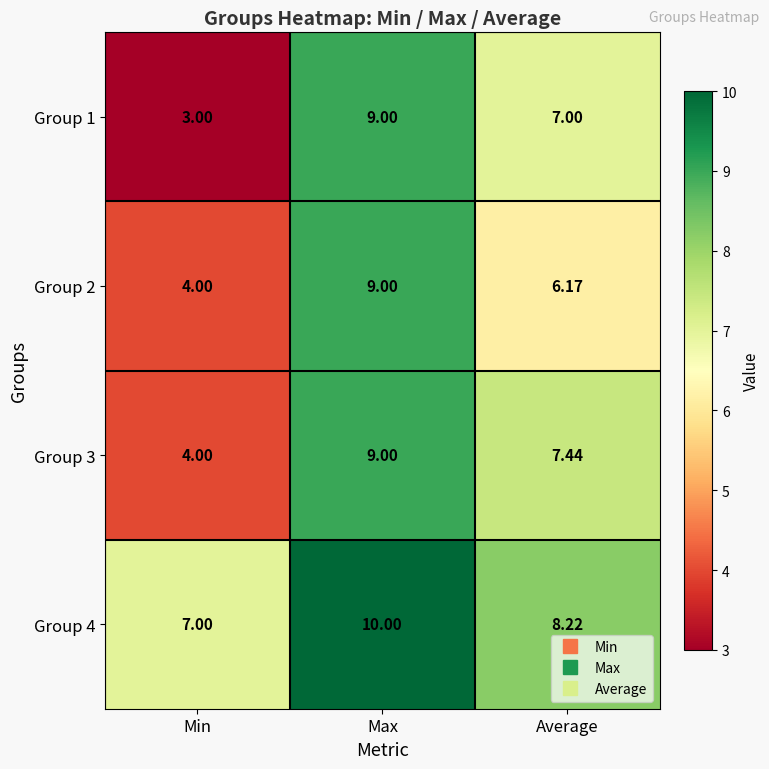

Rank the categories by Group 3 value from lowest to highest.

Min, Average, Max